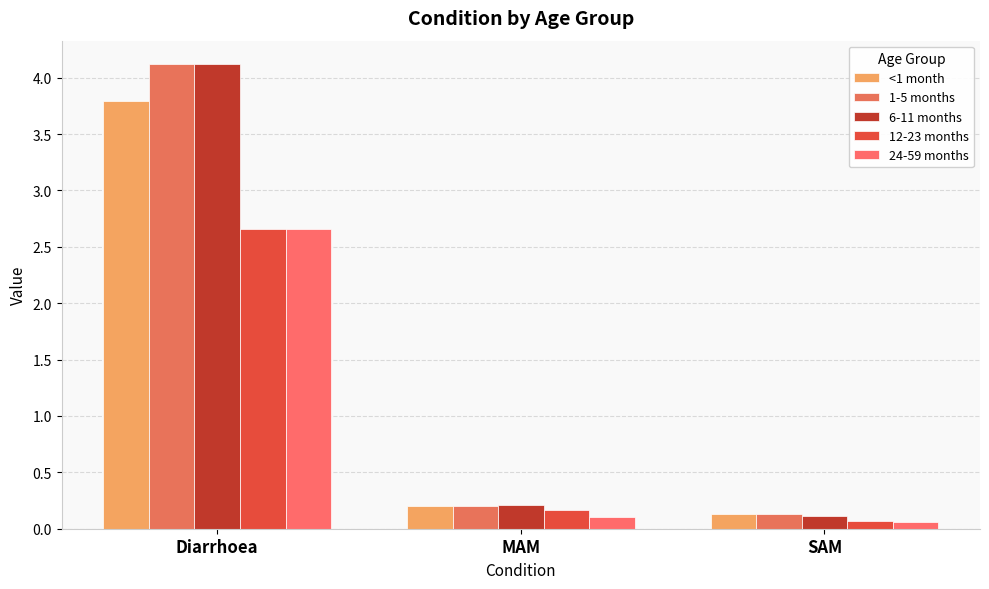

The <1 month series shows 0.1 at SAM. True or false?

True